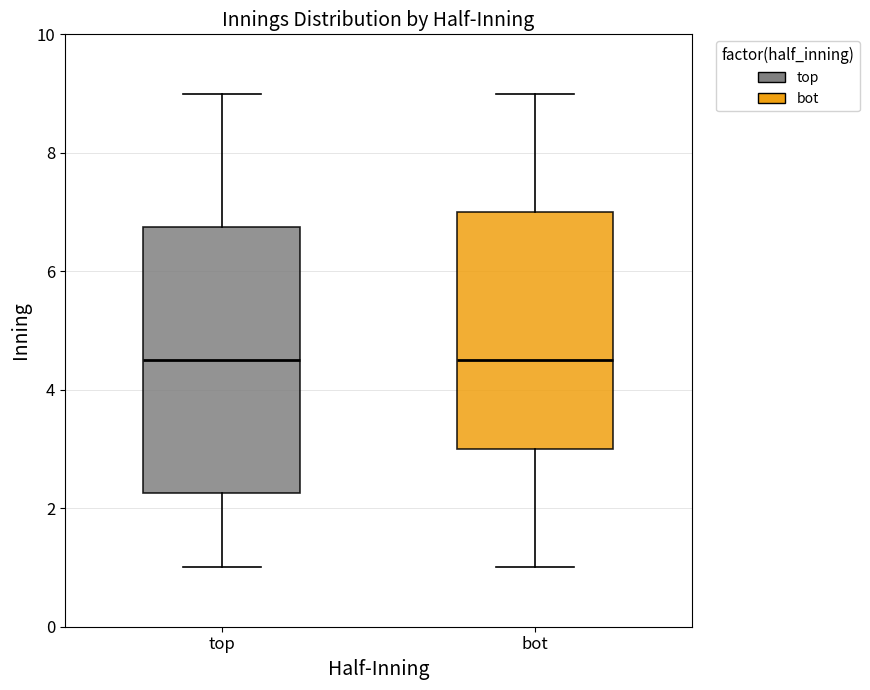

Comparing the boxes themselves (not the whiskers), which one is the tallest?

top